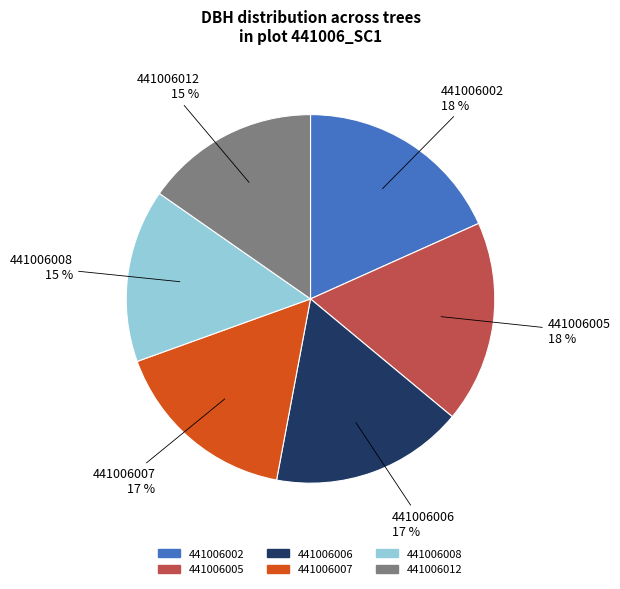

Between 441006012 and 441006005, which is larger?

441006005